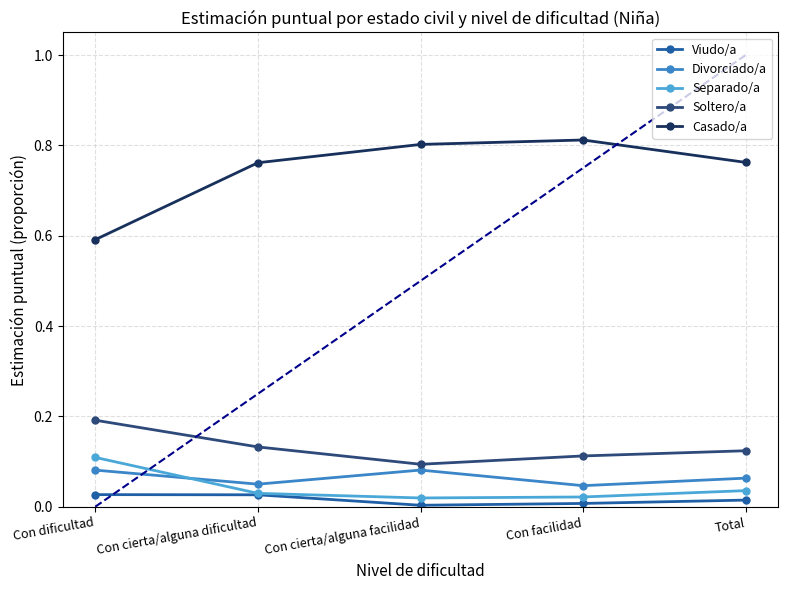

How many interior local peaks does the Casado/a series have?

1